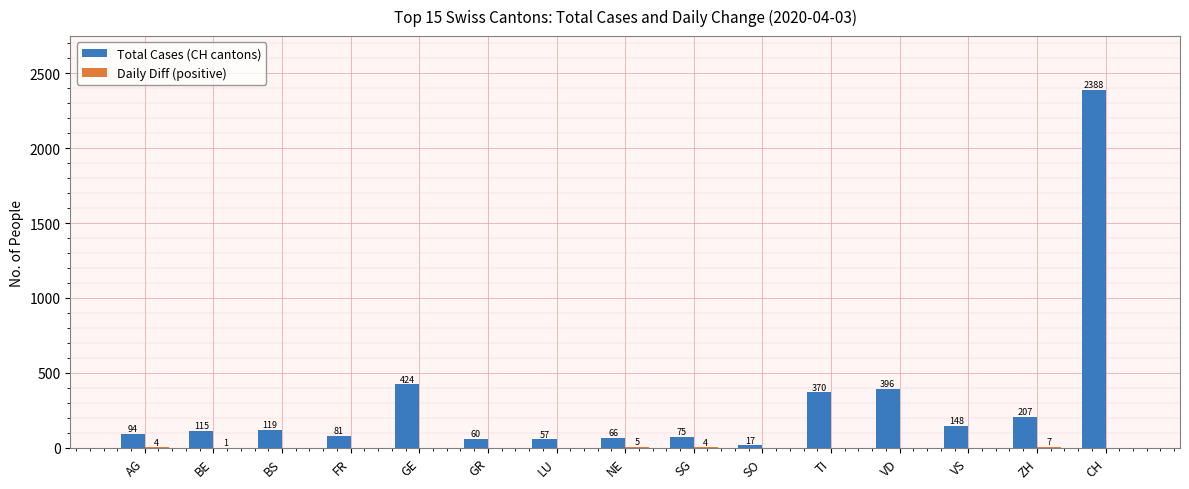

Are the bars horizontal?

No